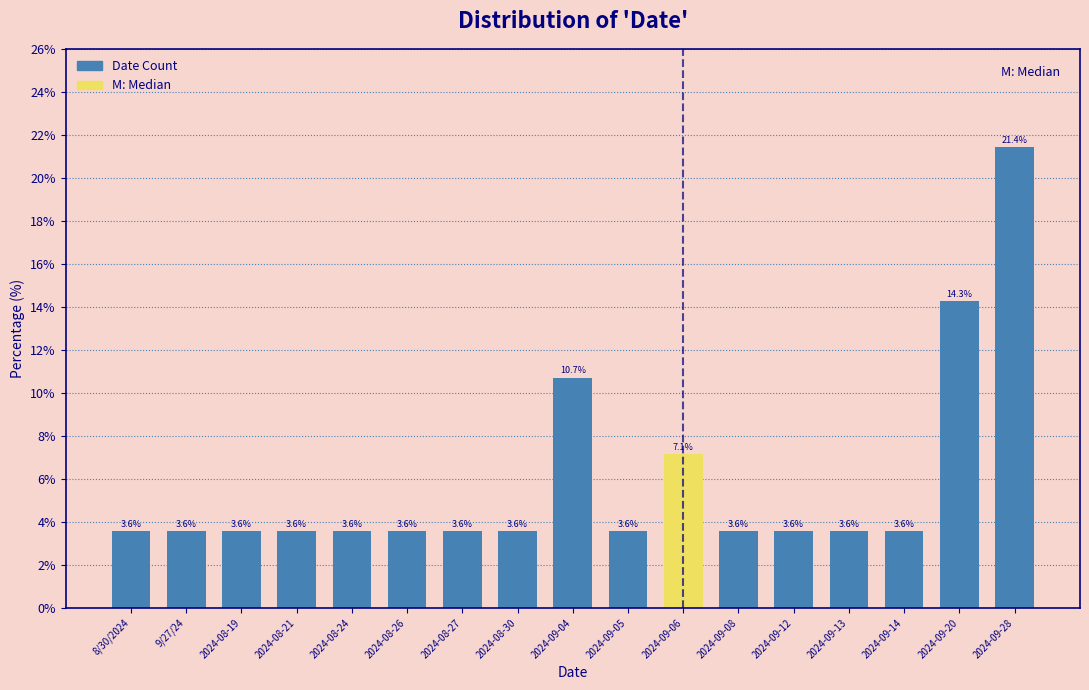

Reading left to right, extract all data points from this chart.

8/30/2024=3.6	9/27/24=3.6	2024-08-19=3.6	2024-08-21=3.6	2024-08-24=3.6	2024-08-26=3.6	2024-08-27=3.6	2024-08-30=3.6	2024-09-04=10.7	2024-09-05=3.6	2024-09-06=7.1	2024-09-08=3.6	2024-09-12=3.6	2024-09-13=3.6	2024-09-14=3.6	2024-09-20=14.3	2024-09-28=21.4